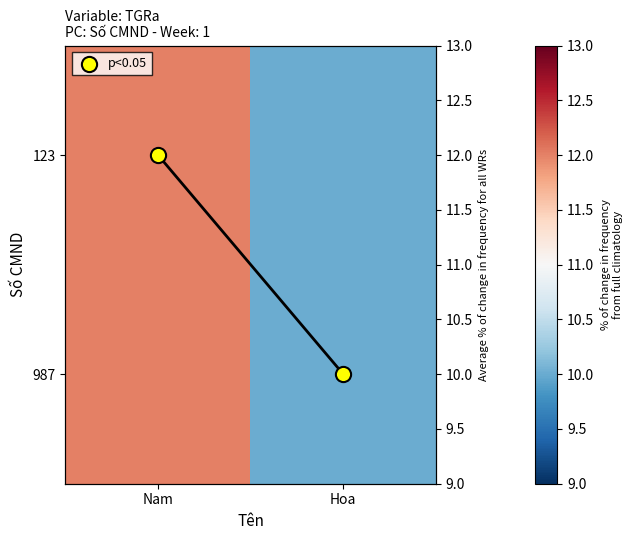

At which label is 123 closest to 11?

Nam